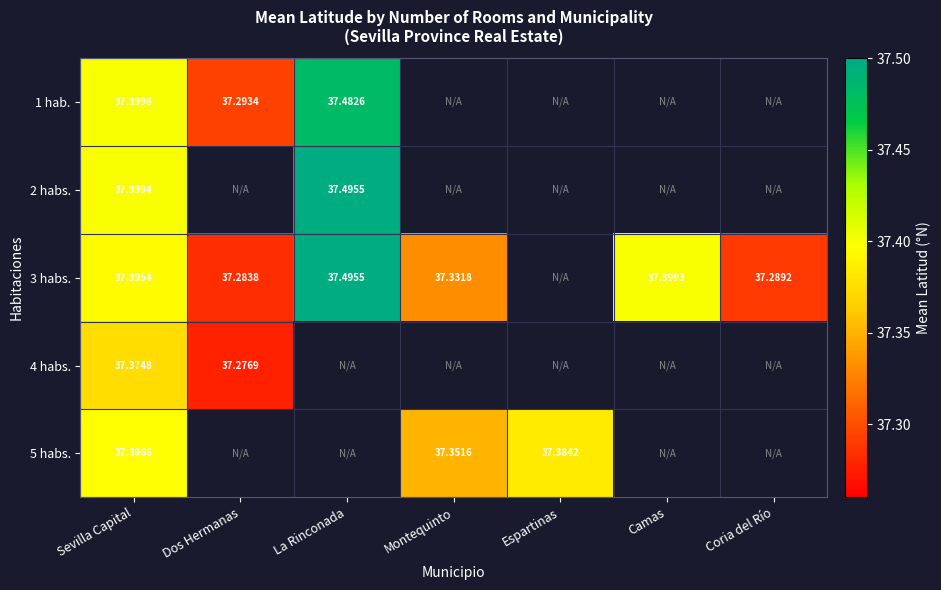

Is the value of 2 habs. at La Rinconada greater than the value of 5 habs. at Espartinas?

Yes